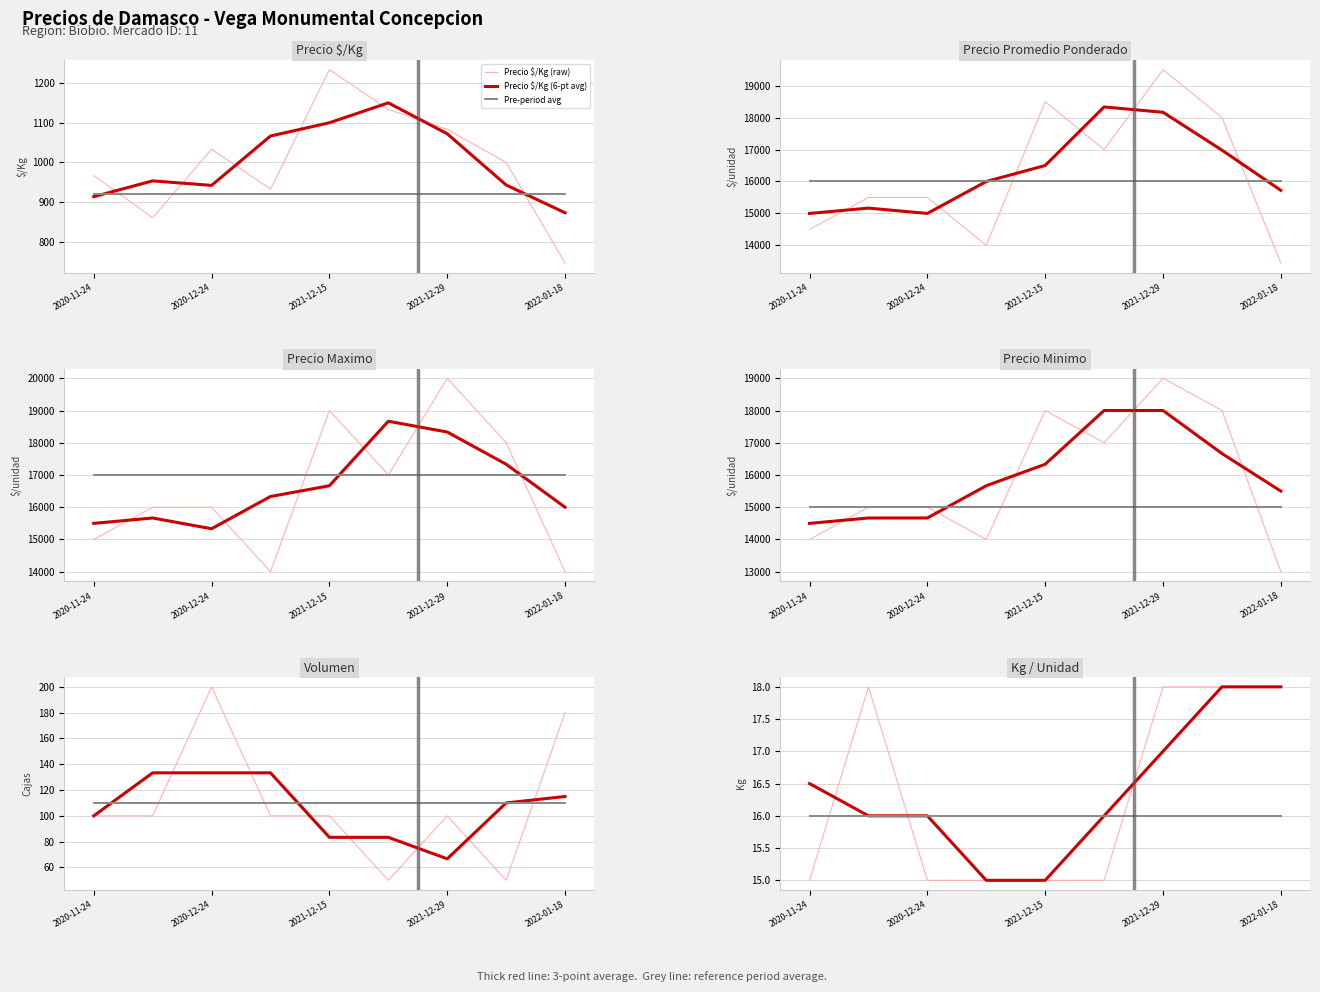

Which series has the widest spread of values?

Precio promedio ponderado